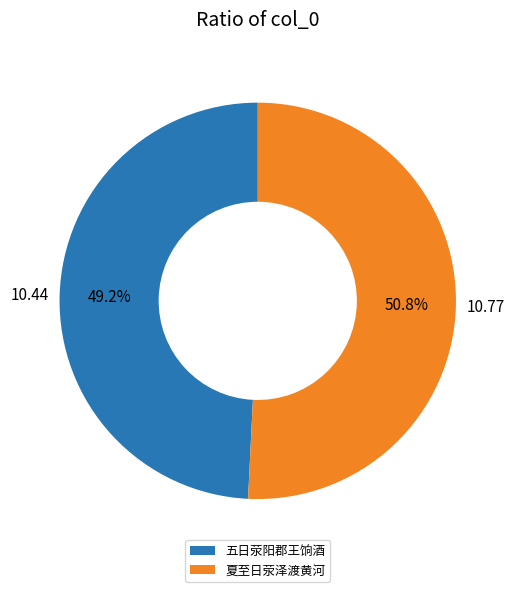

To the nearest percent, what percentage of the pie is 夏至日荥泽渡黄河?

51%